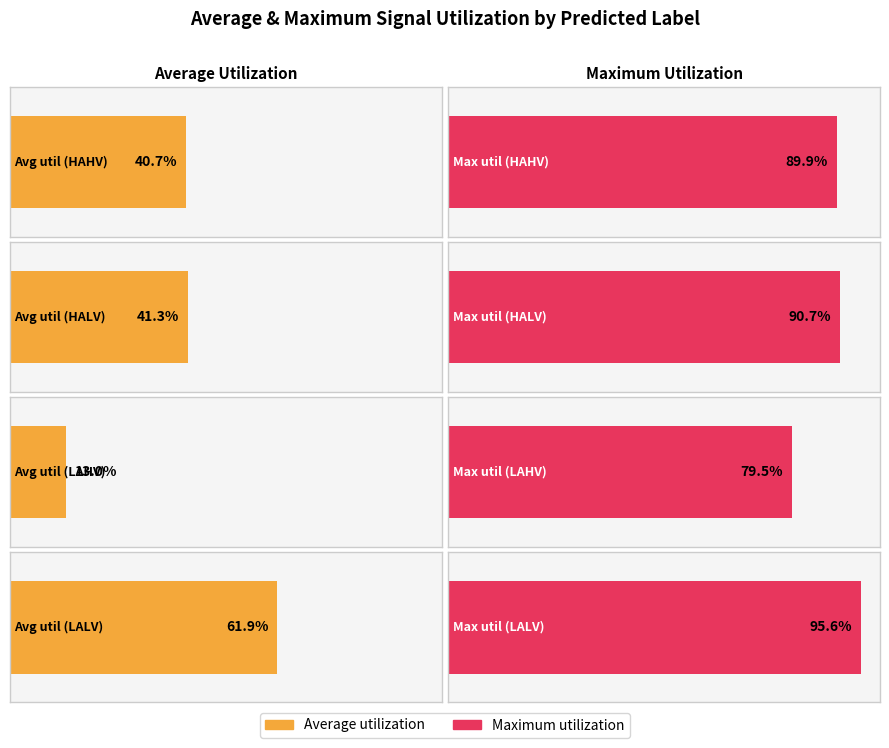

What is the average value of the HALV series?

0.4